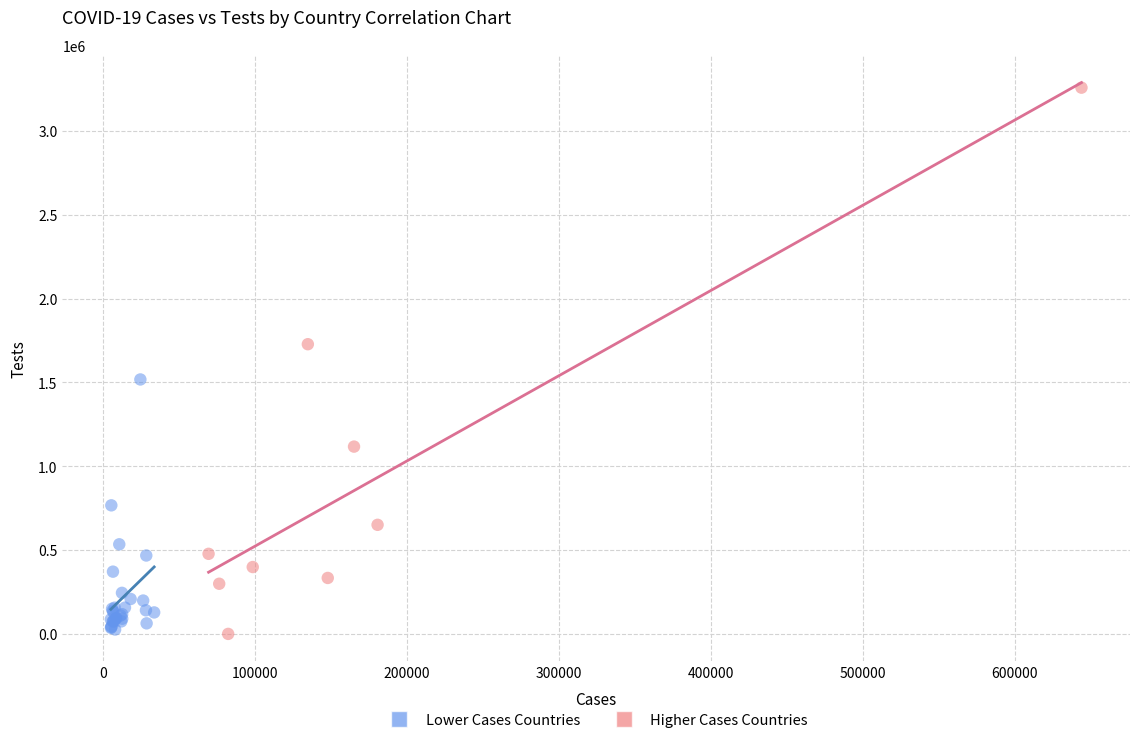

Which series reaches the maximum Y coordinate?

Higher Cases Countries